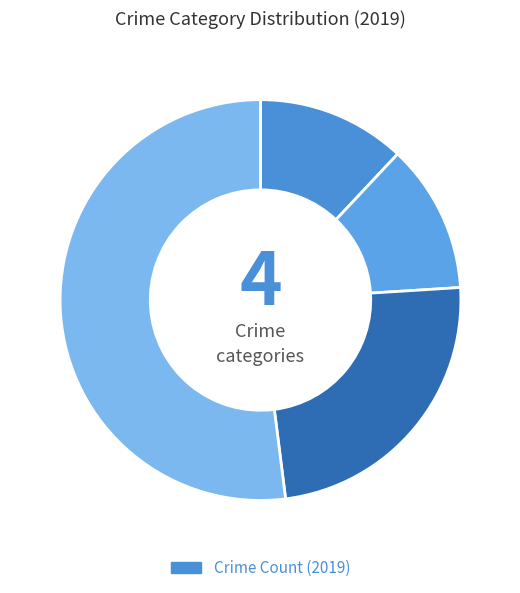

How many slices are in this pie chart?

4